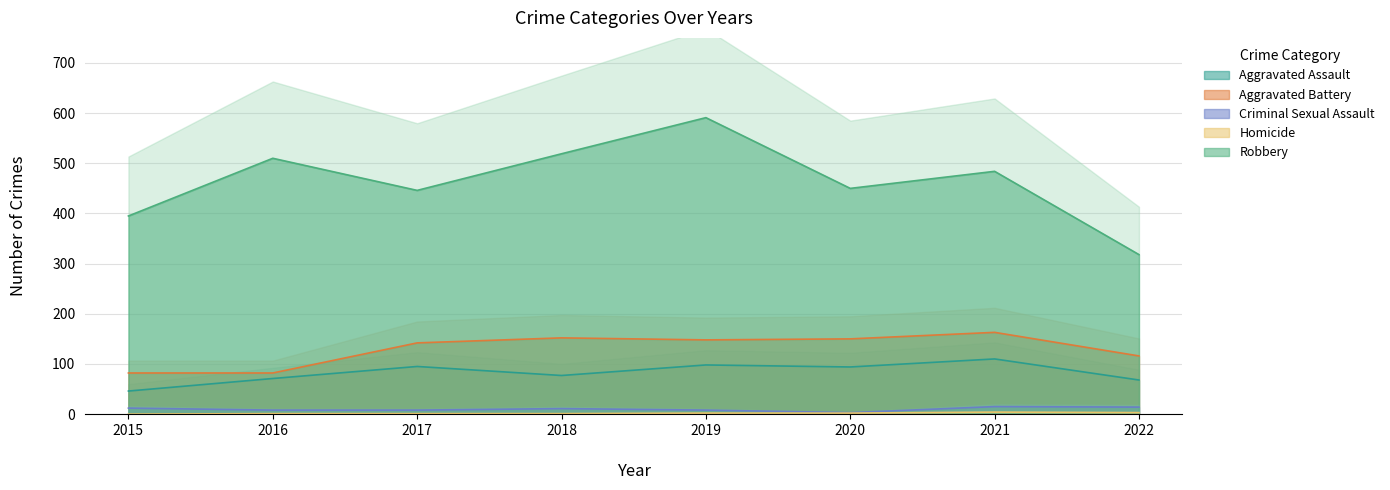

At which label is Aggravated Assault closest to 78?

2018